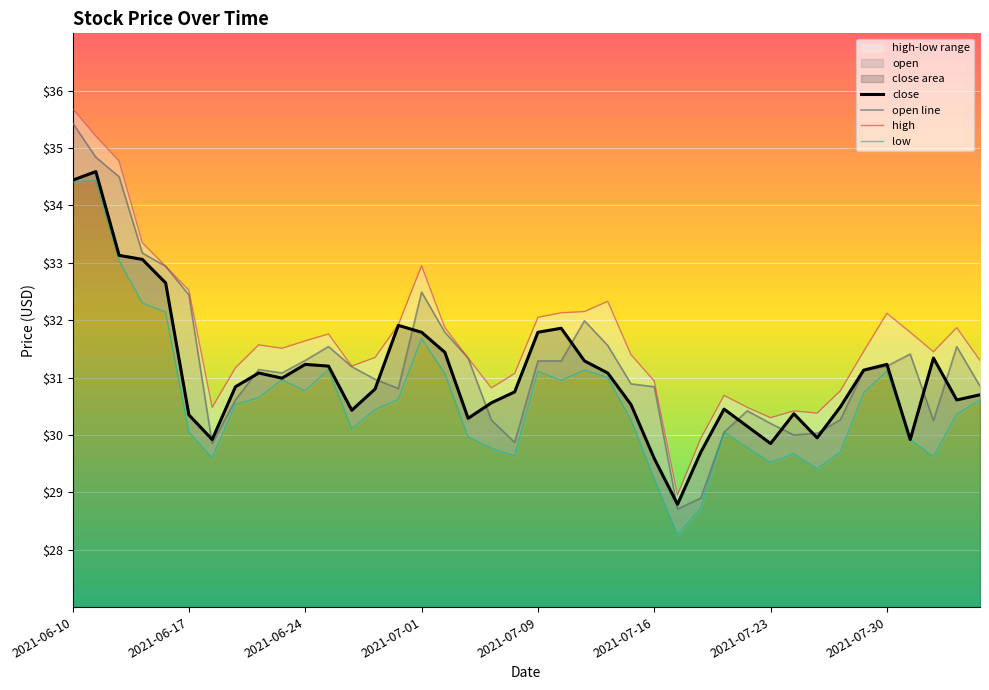

How many data points in low are above 30?

26